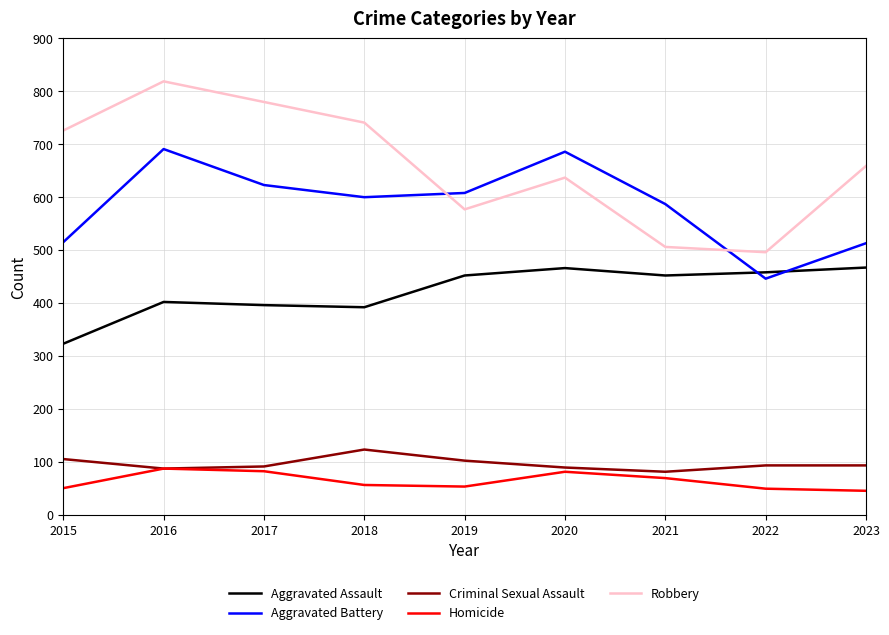

At which category does Aggravated Battery reach its first local valley?

2018